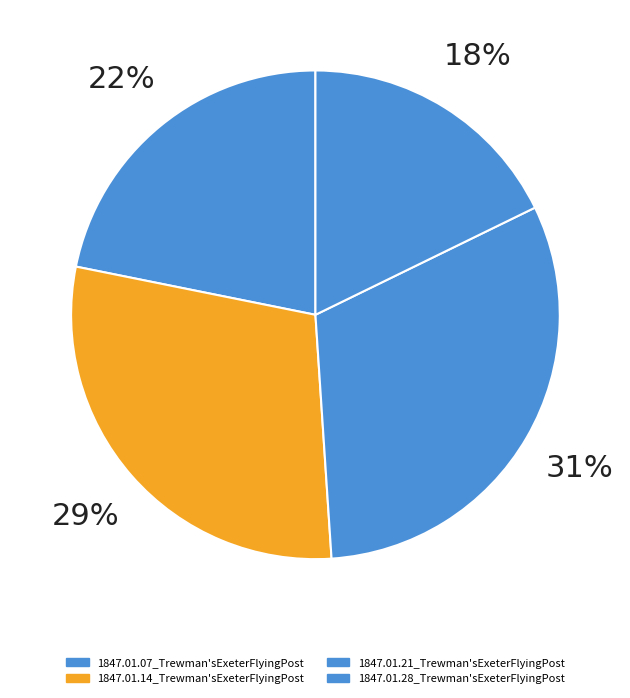

Between 1847.01.28_Trewman'sExeterFlyingPost and 1847.01.14_Trewman'sExeterFlyingPost, which is larger?

1847.01.14_Trewman'sExeterFlyingPost